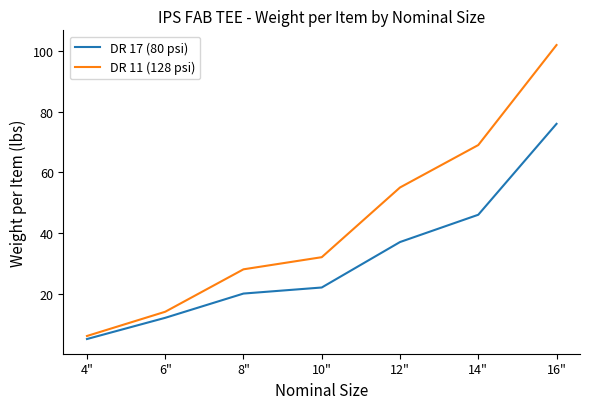

Which series has the largest total across all categories?

DR 11 (128 psi)